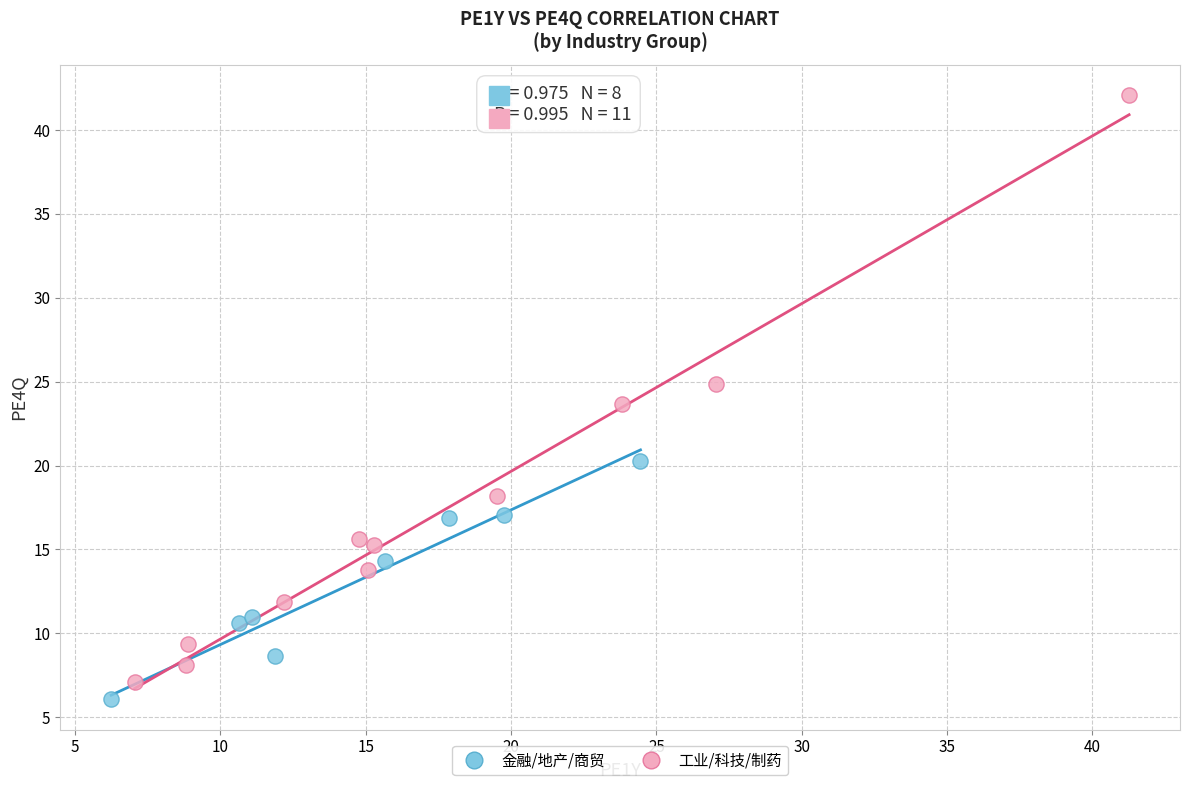

Which series has the largest Y range (max minus min)?

工业/科技/制药